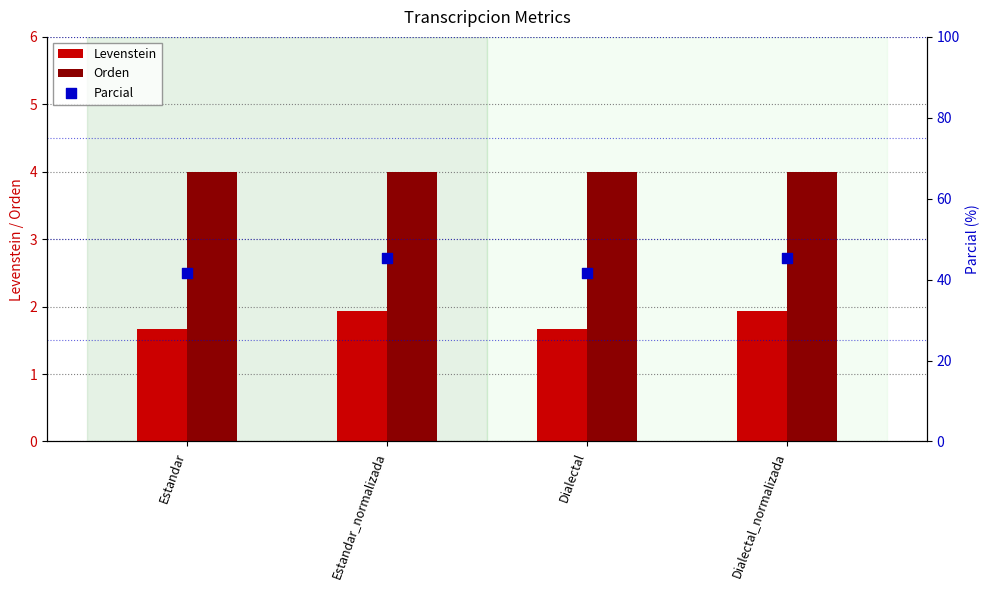

Is the value of Levenstein at Dialectal greater than the value of Parcial at Dialectal?

No